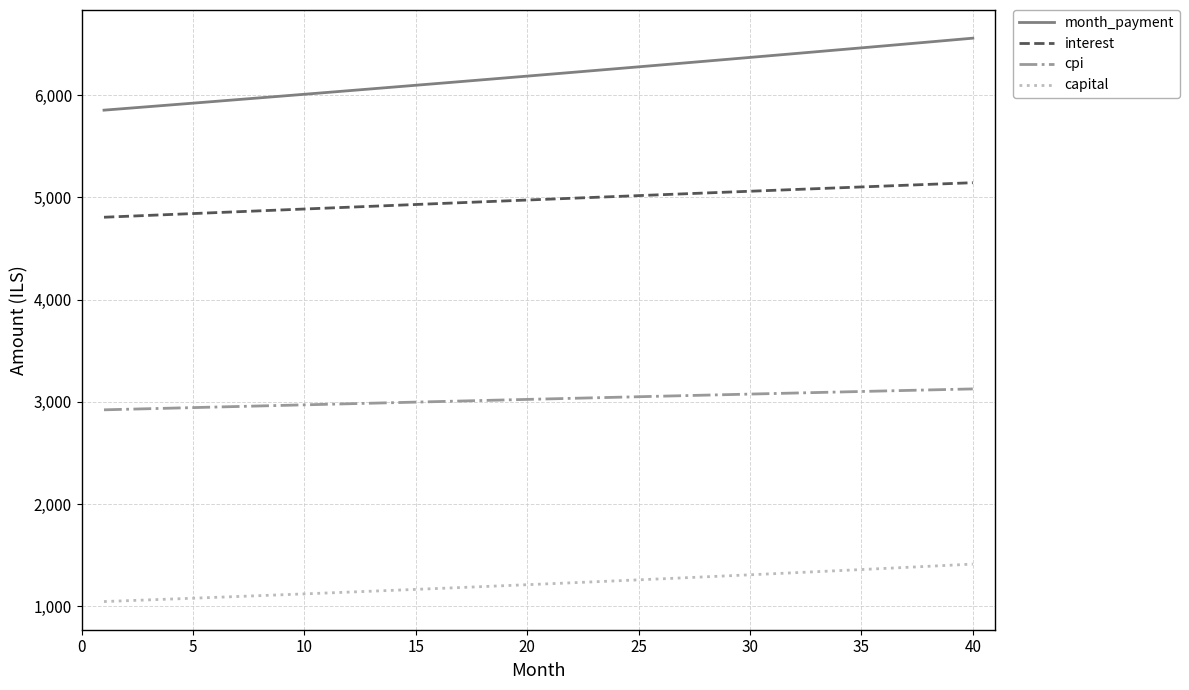

Rank the series by their maximum value, from lowest to highest.

capital, cpi, interest, month_payment